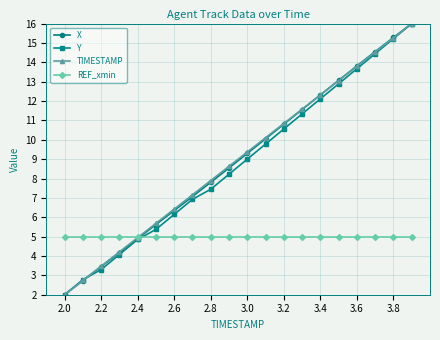

Is this an area chart (filled region under the line)?

No